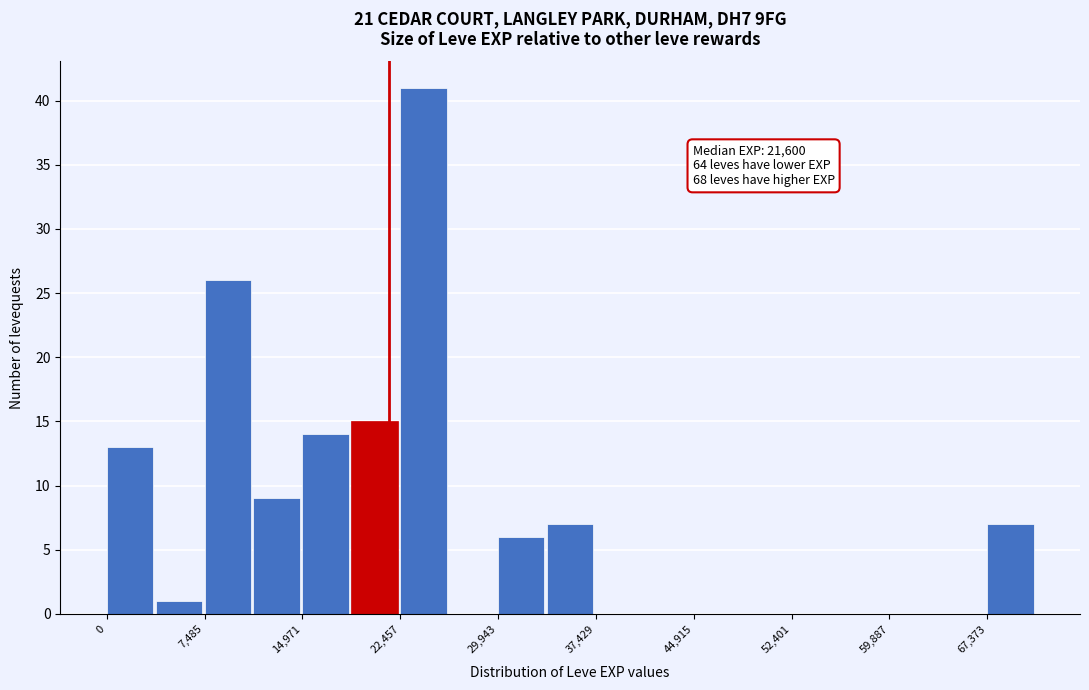

Read against the x-axis, roughly where is the centre of the tallest bar?

24000